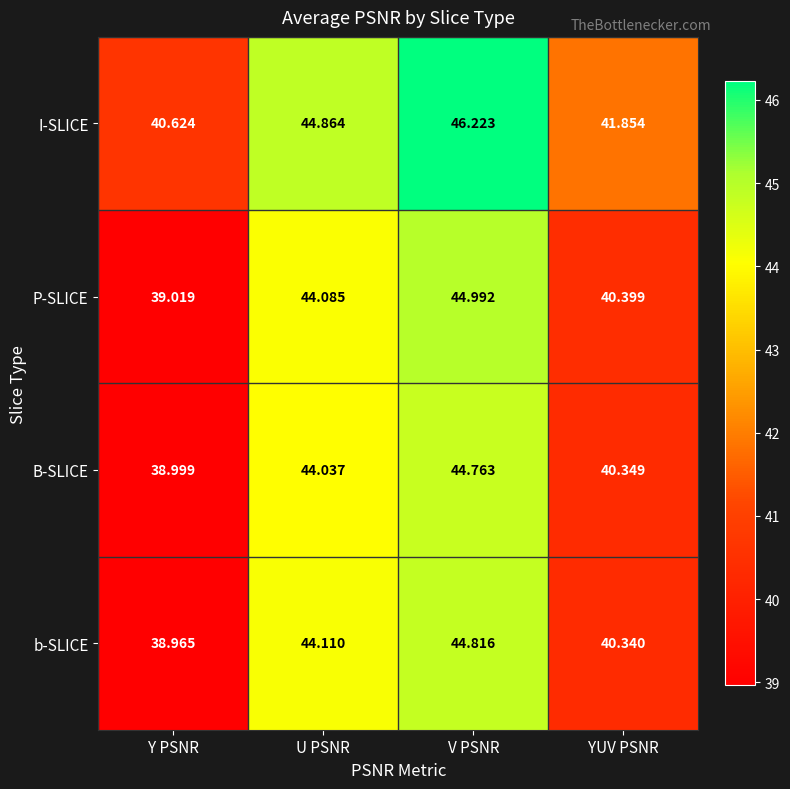

Which series changed the most between Y PSNR and U PSNR?

b-SLICE